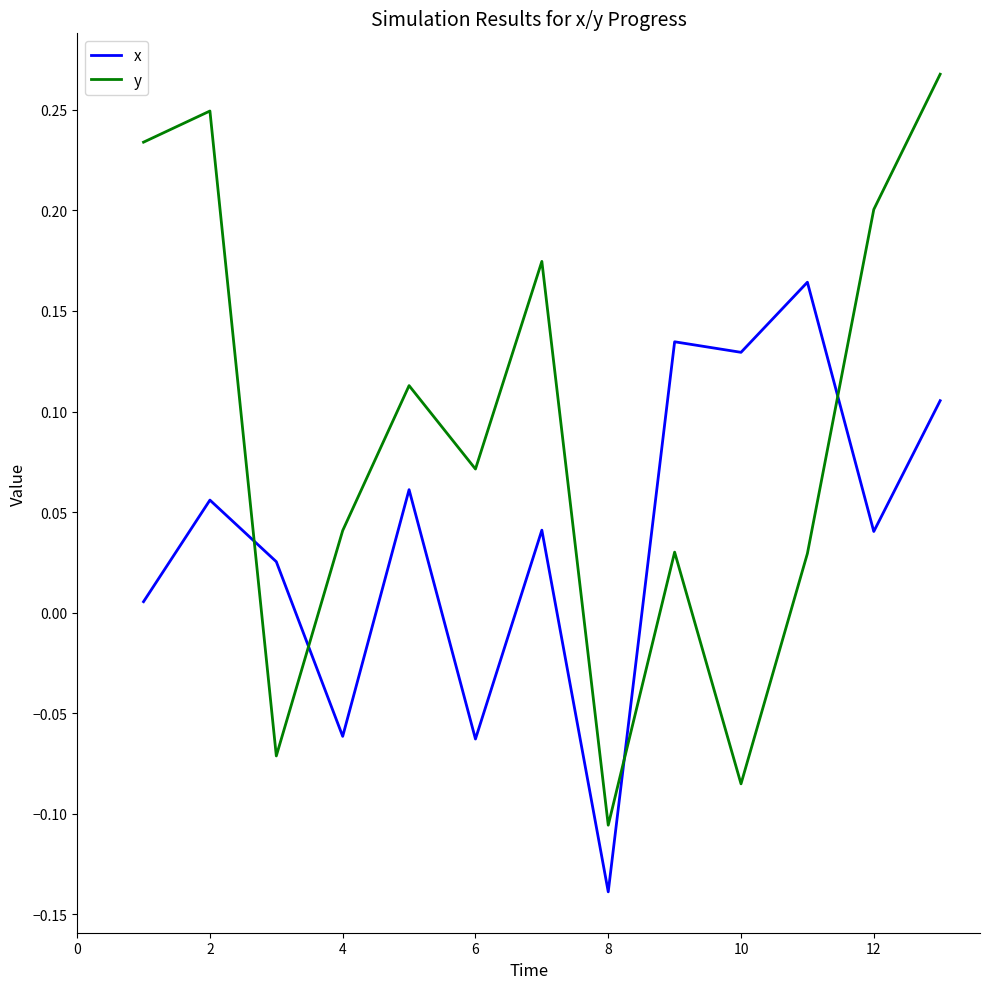

Count the number of data series in this chart.

2